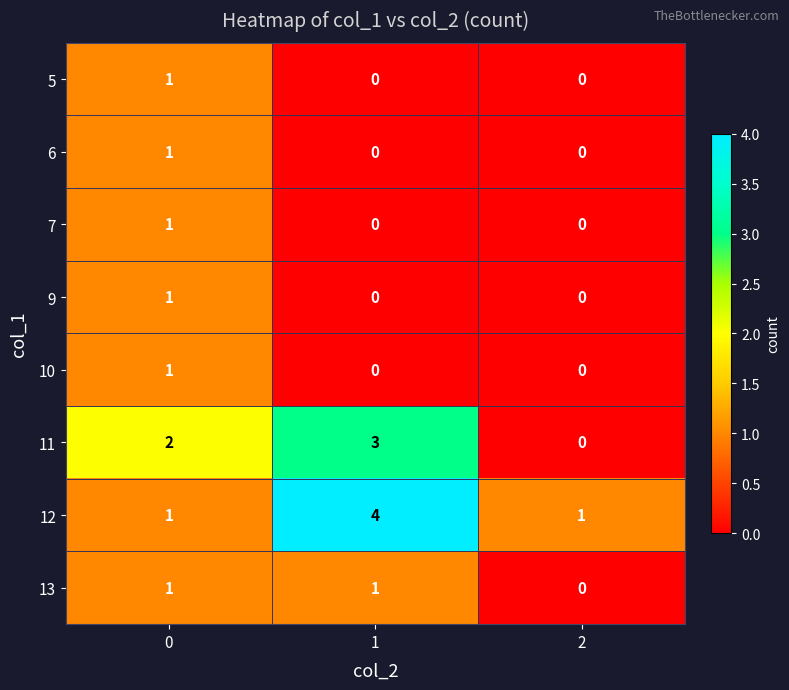

What is the difference between the highest and lowest values at 1?

4